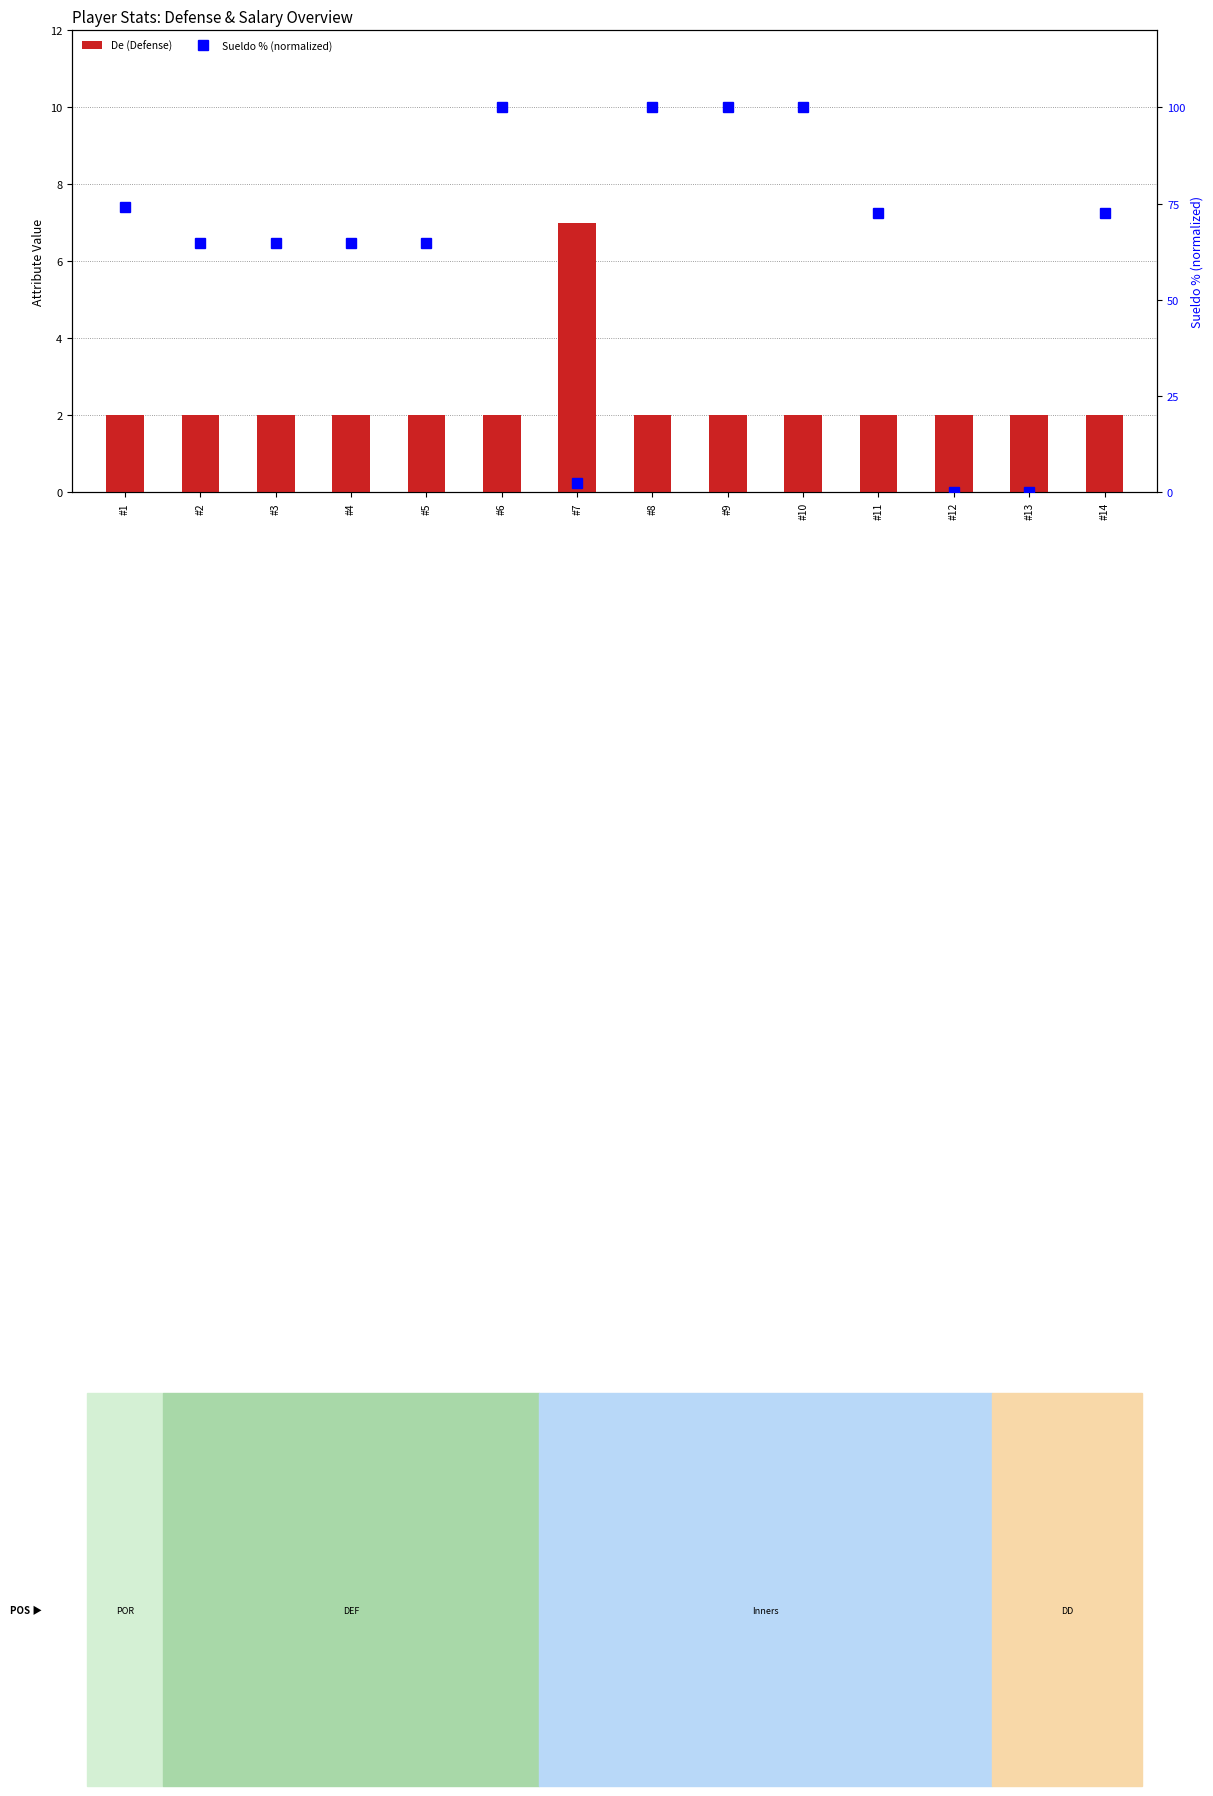

Between #14 and #13, which is larger?

#14